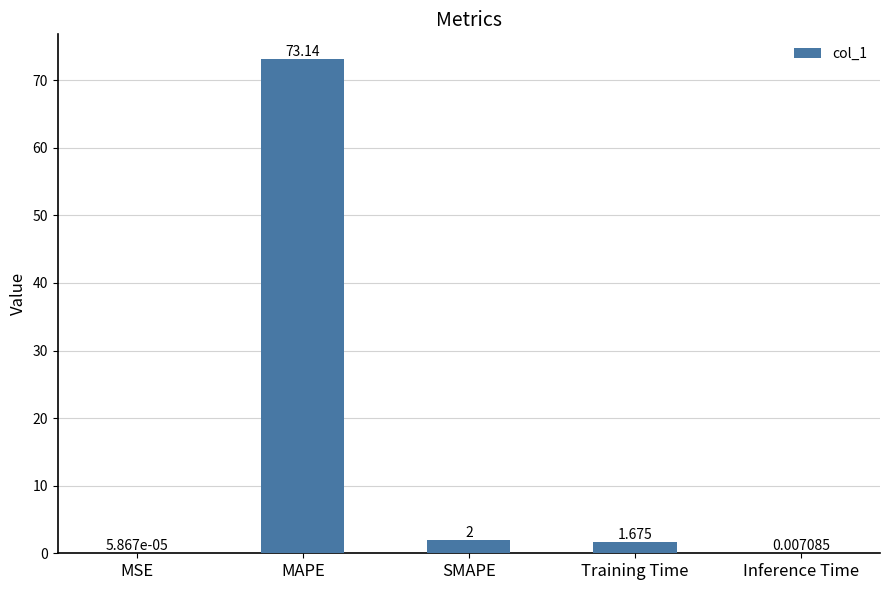

At which label does the data first exceed 1?

MAPE